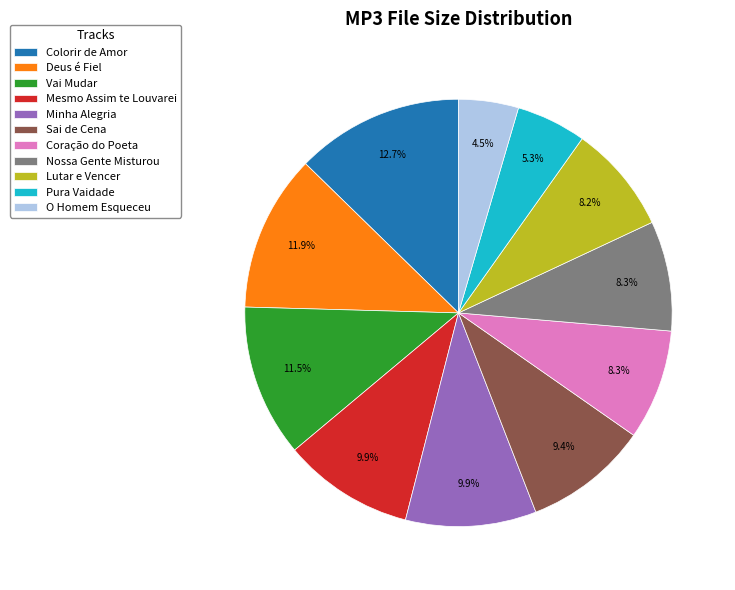

Is Deus é Fiel the majority of the pie?

No